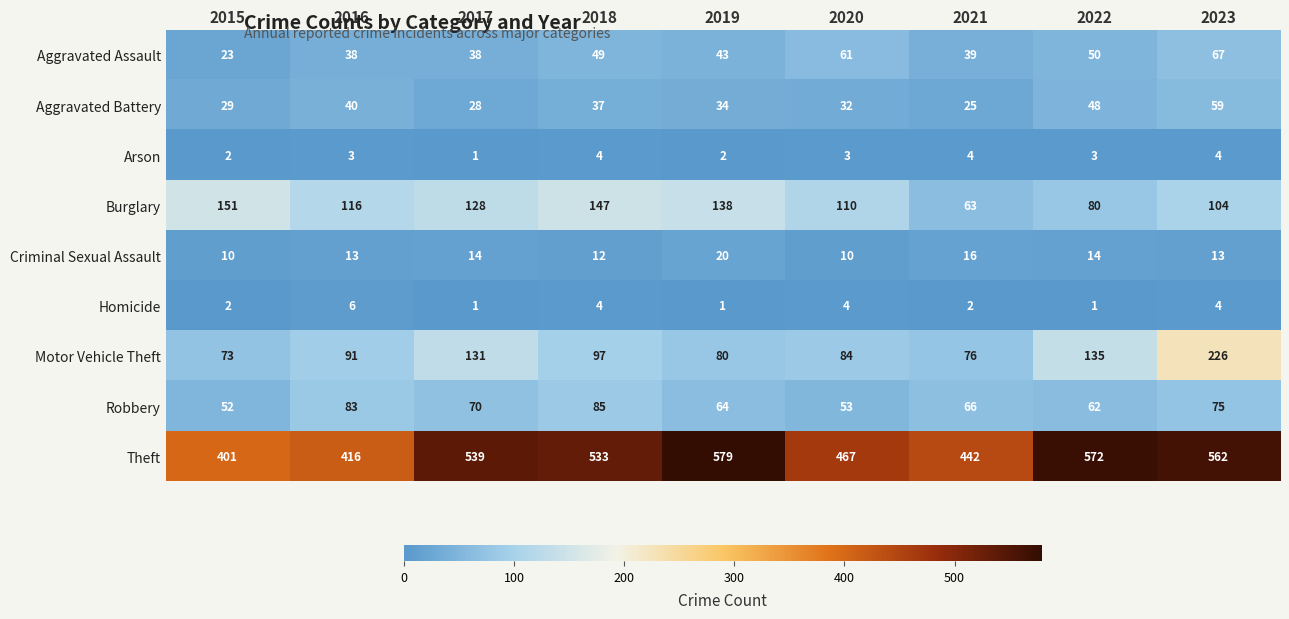

Is the value of Theft at 2021 greater than the value of Arson at 2016?

Yes